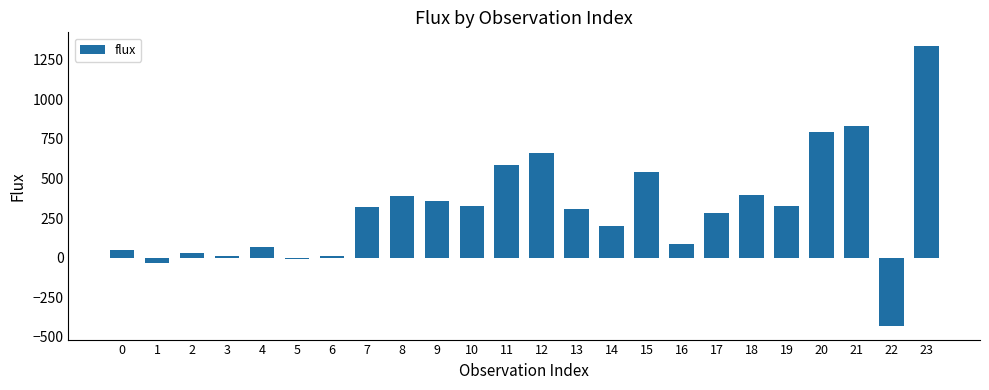

What is the change in value from 7 to 20?

+467.8